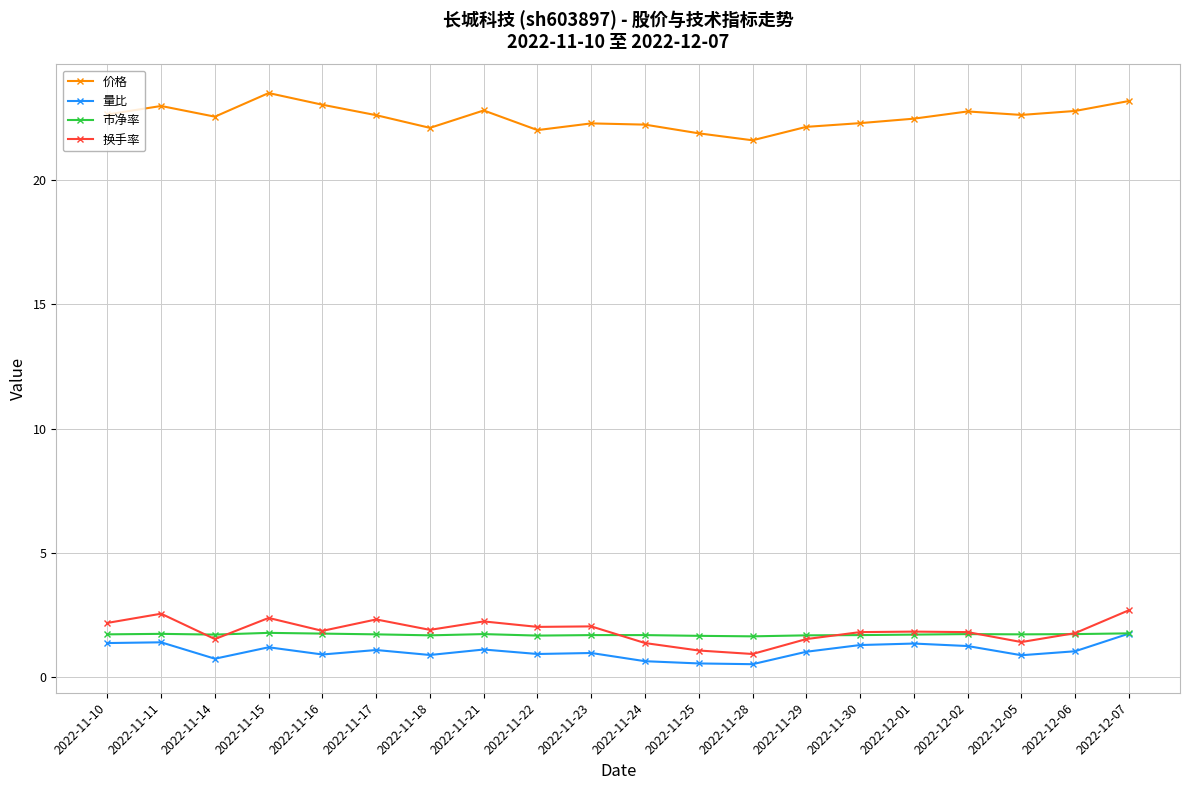

True or false: 量比 and 换手率 intersect in this chart.

False